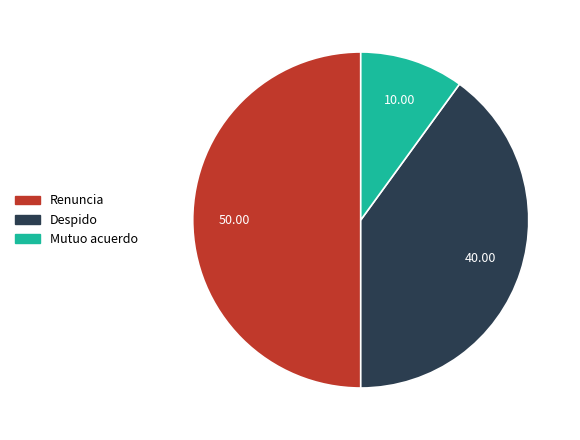

Rank the categories by value from lowest to highest.

Mutuo acuerdo, Despido, Renuncia